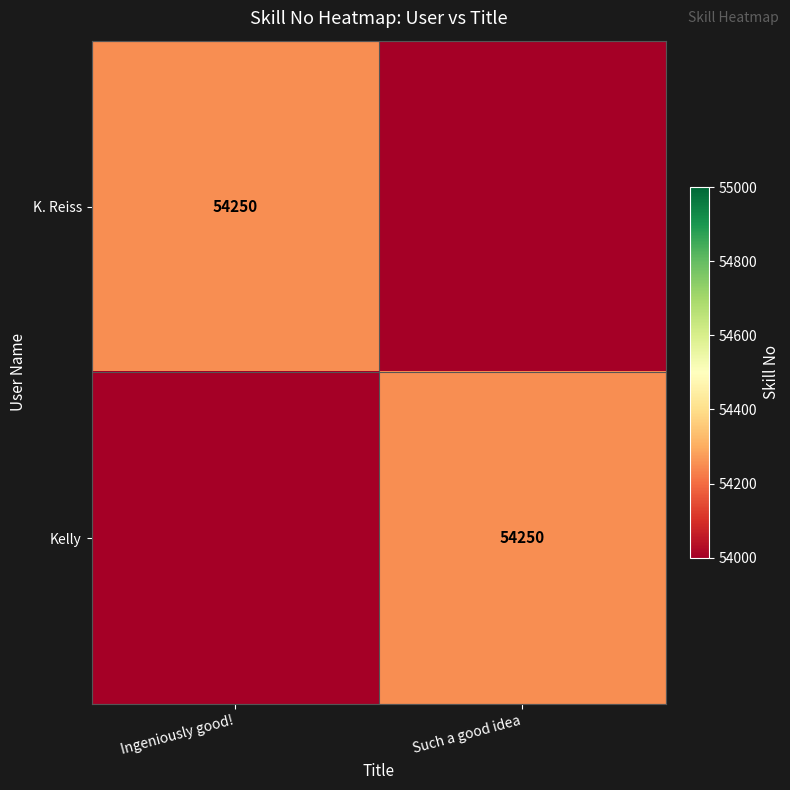

The Kelly series shows 54250 at Such a good idea. True or false?

True